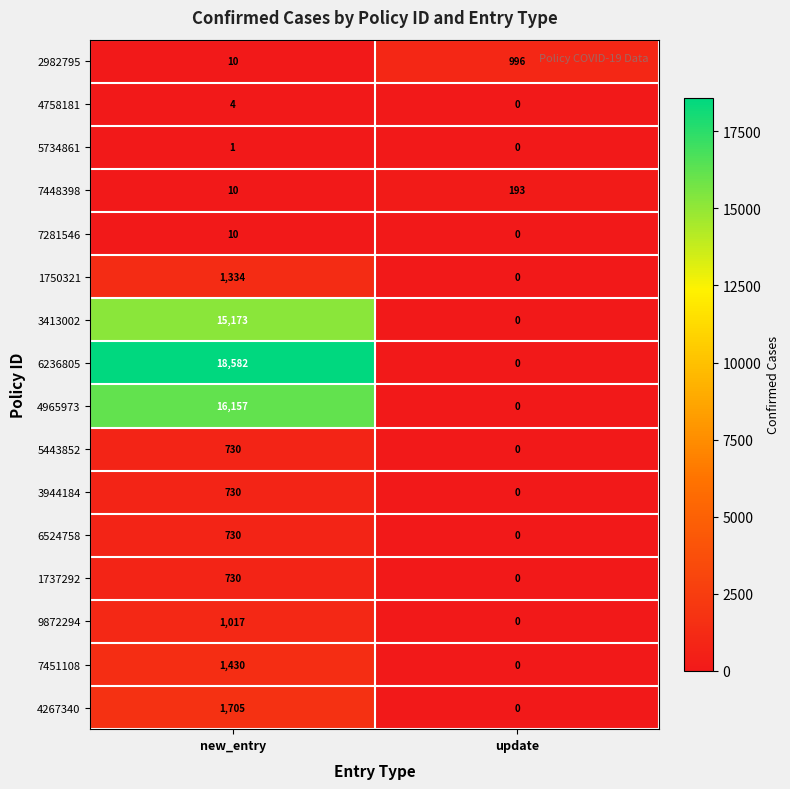

What is the difference between the maximum and minimum values in the 6236805 series?

18582